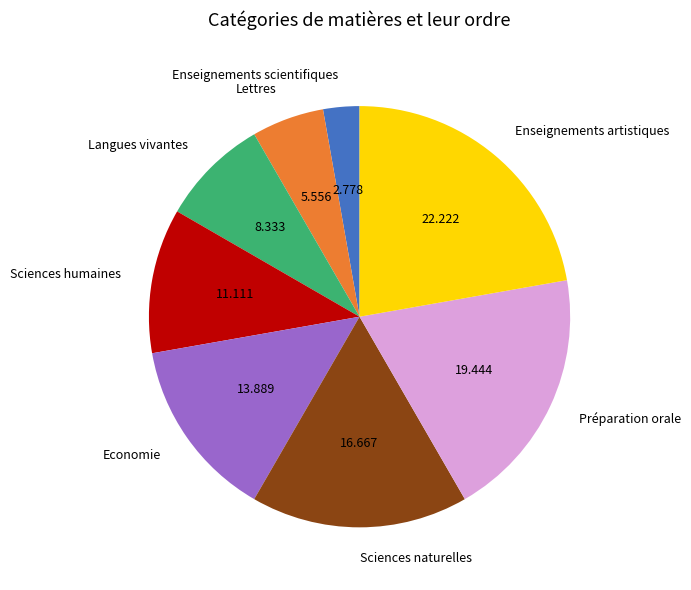

Is Economie the majority of the pie?

No